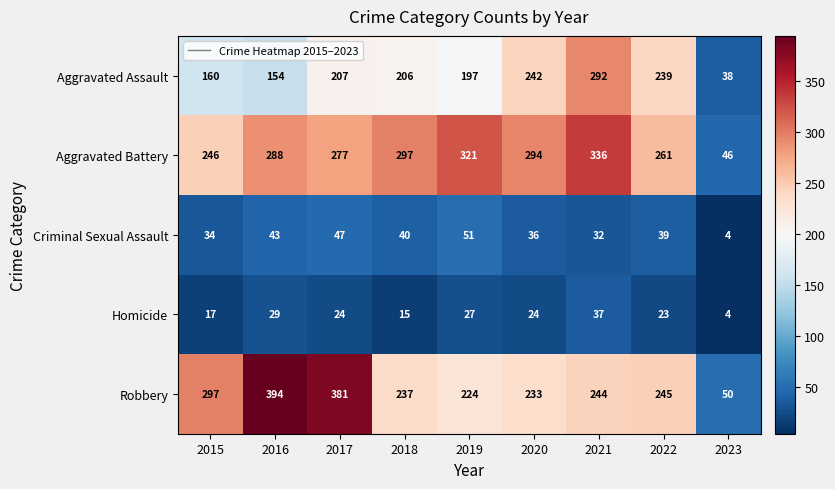

What is the difference between the Homicide values at 2018 and 2022?

8